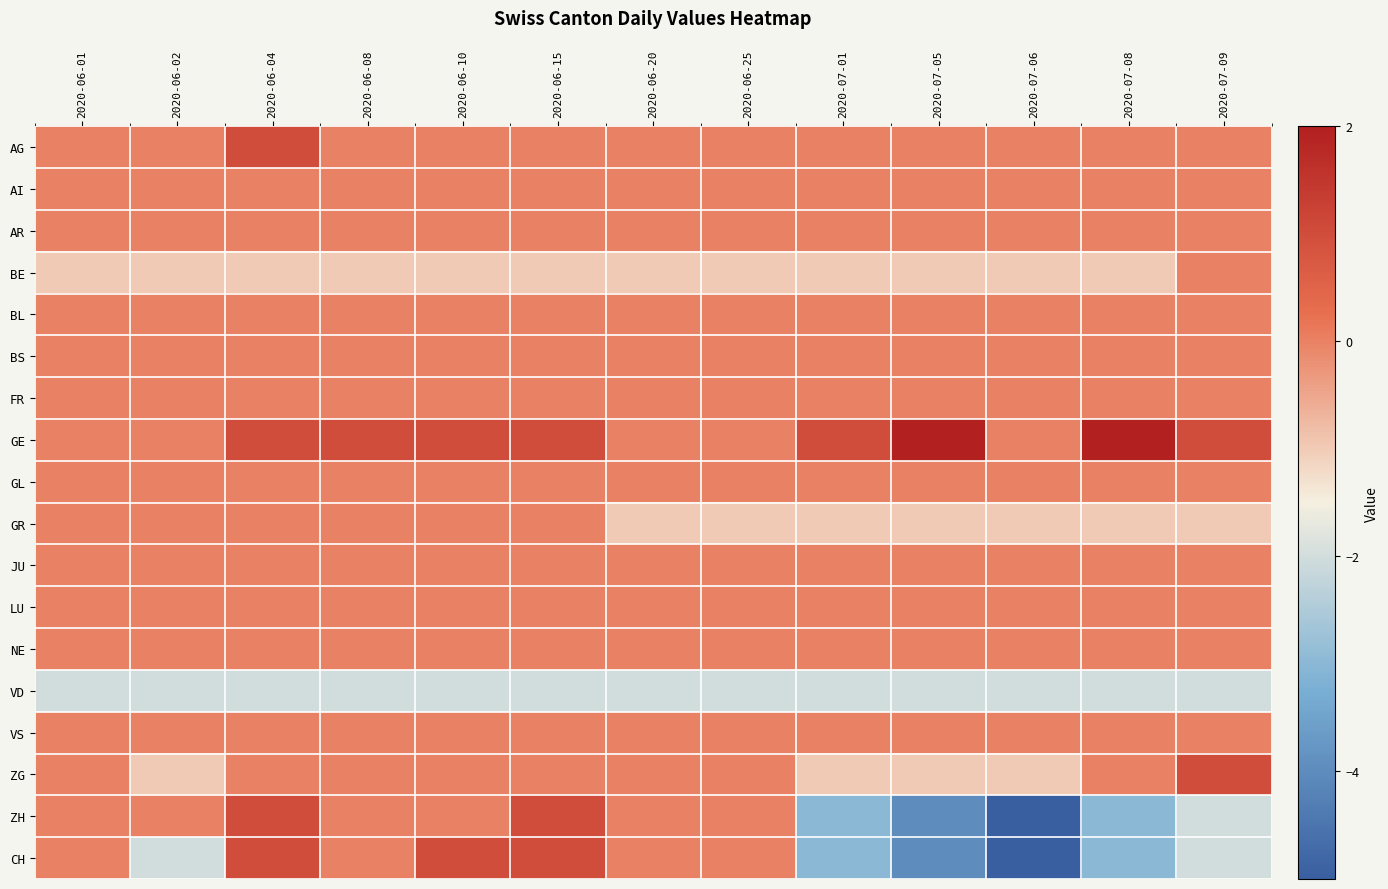

What is the minimum value shown in the chart?

-5